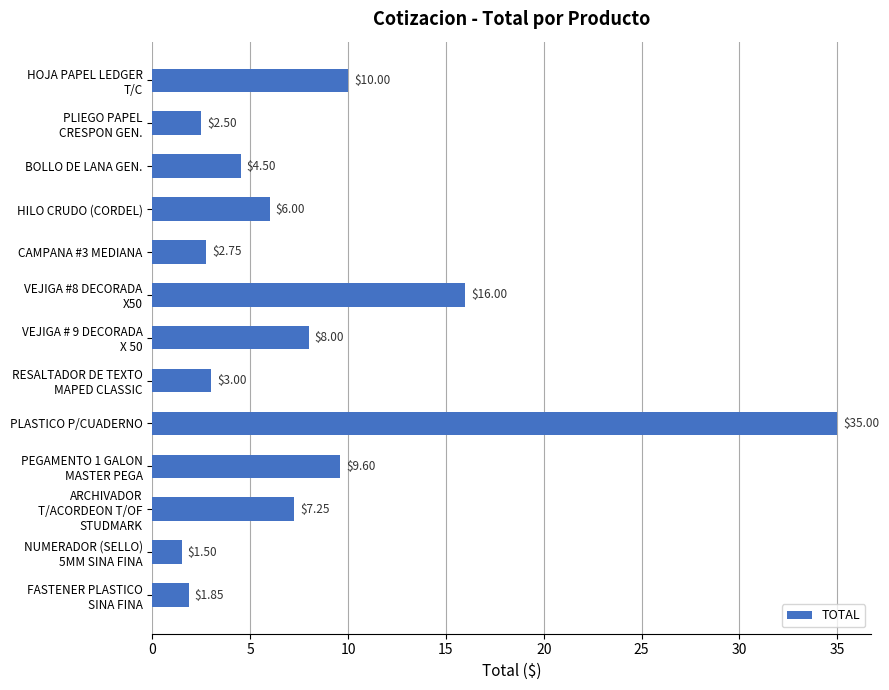

How many bars are there in total?

13